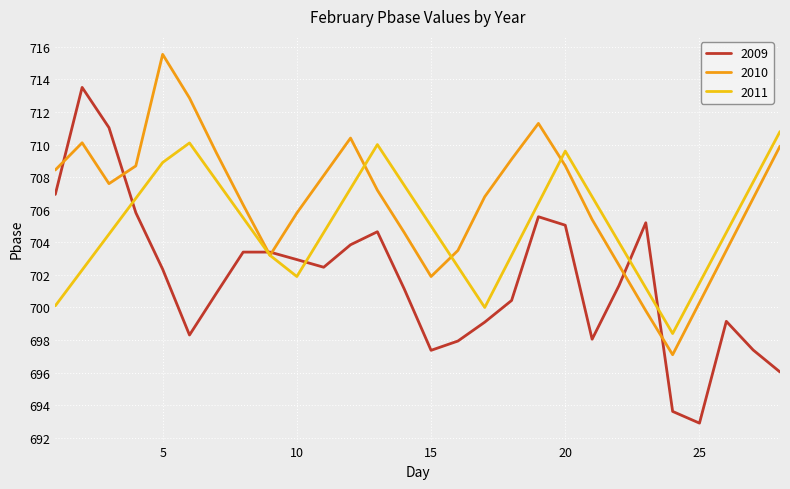

What is the difference between the second highest and minimum values in the 2010 series?

15.8